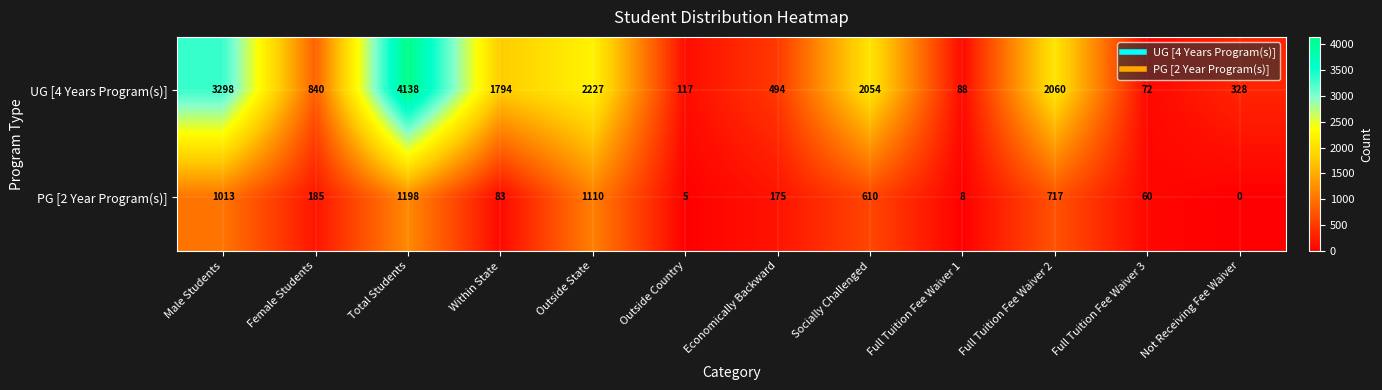

Reading left to right, list all the values displayed in this chart.

UG [4 Years Program(s)]: 3298	840	4138	1794	2227	117	494	2054	88	2060	72	328
PG [2 Year Program(s)]: 1013	185	1198	83	1110	5	175	610	8	717	60	0